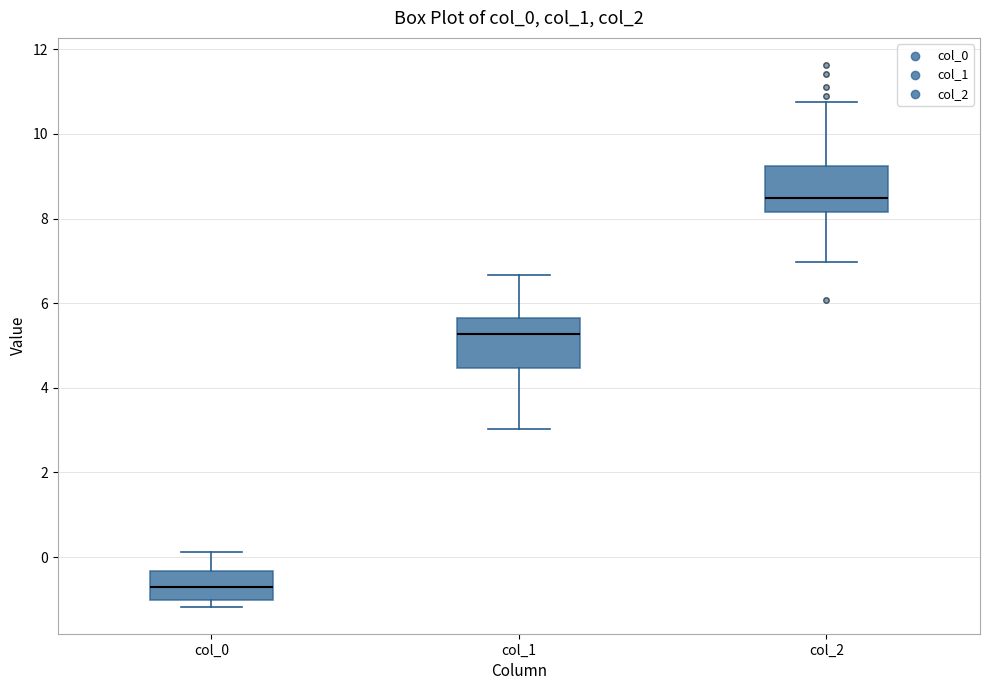

Reading left to right, transcribe this box plot: for each box, give where its median line is, the range the box spans, and where its two whiskers end, as read against the y-axis. The values are not printed on the chart, so give them approximately, as read against the axis.

col_0: median -0.6, box -1.0 to -0.4, whiskers -1.2 to 0.2
col_1: median 5.2, box 4.4 to 5.6, whiskers 3.0 to 6.6
col_2: median 8.4, box 8.2 to 9.2, whiskers 7.0 to 10.8